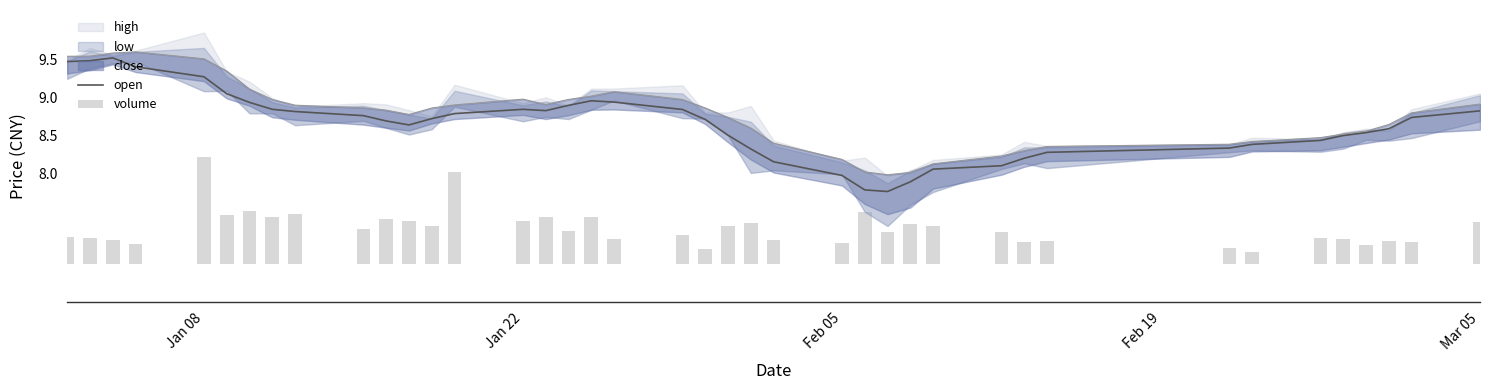

True or false: open has a value of 4.8 at Jan 22.

False